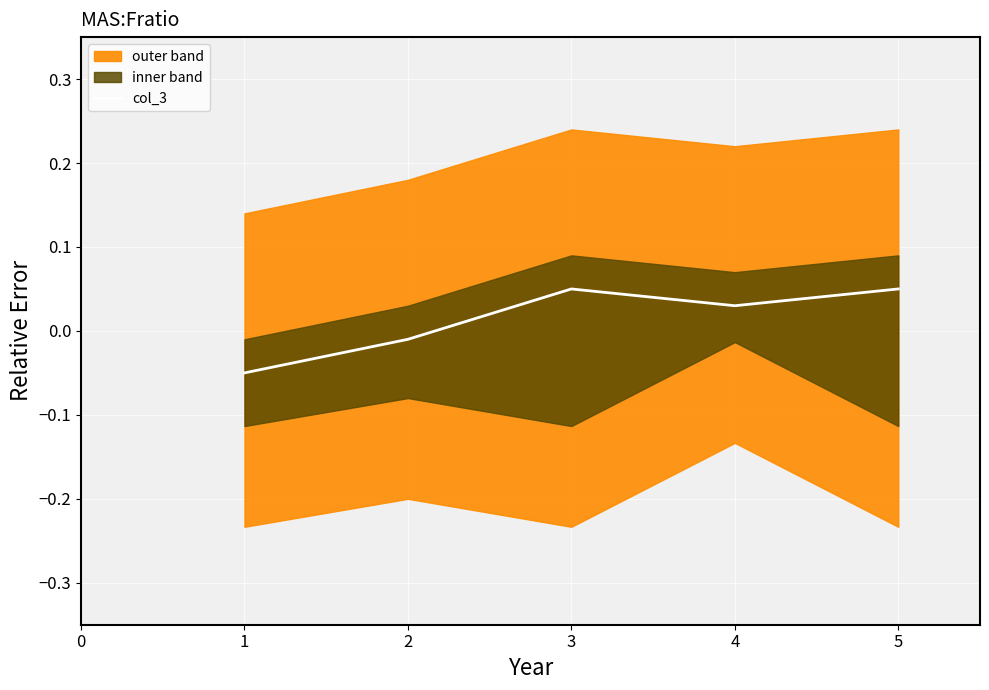

At which label does col_3 first exceed 0?

3